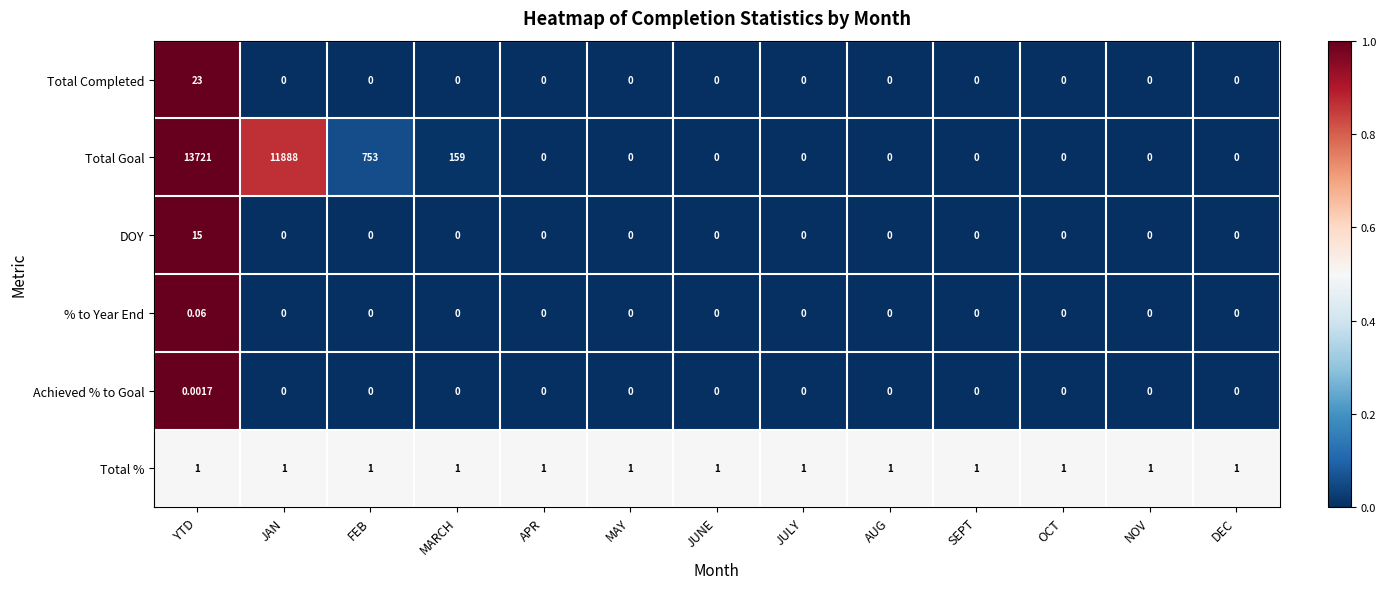

List the series in order of their peak value, lowest first.

Achieved % to Goal, % to Year End, Total %, DOY, Total Completed, Total Goal